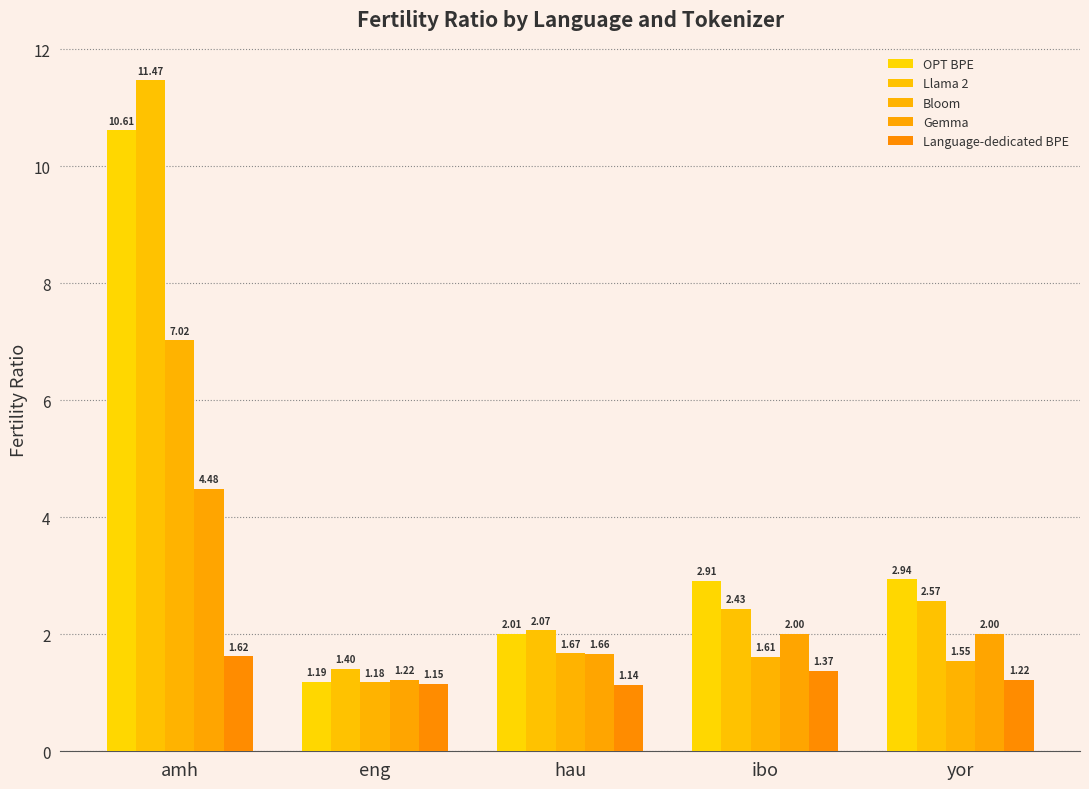

List the series in order of their peak value, lowest first.

Language-dedicated BPE, Gemma, Bloom, OPT BPE, Llama 2